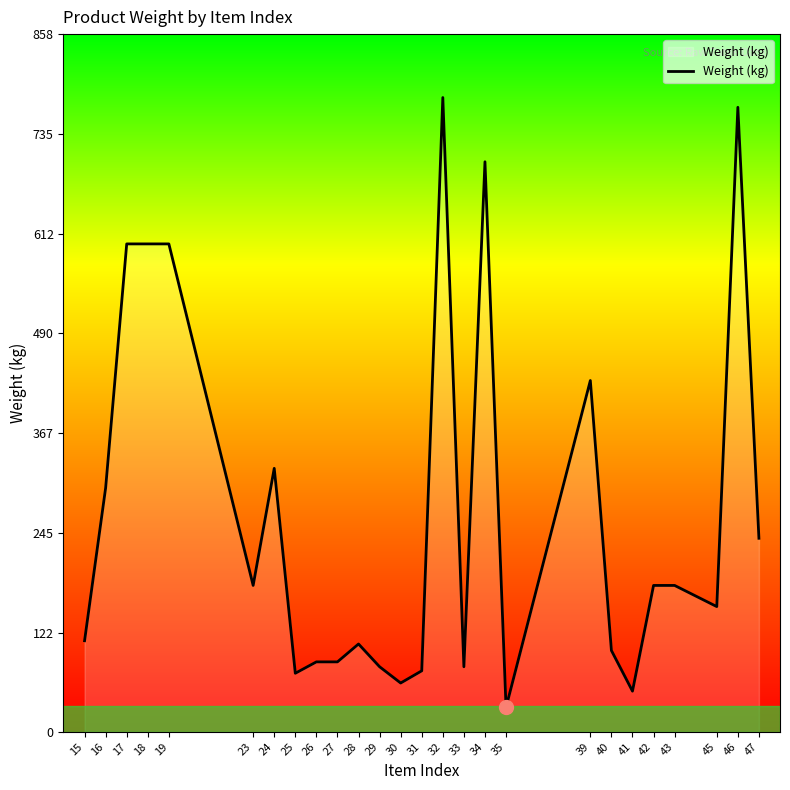

Approximately how many times larger is the value at 39 compared to 29?

5.4